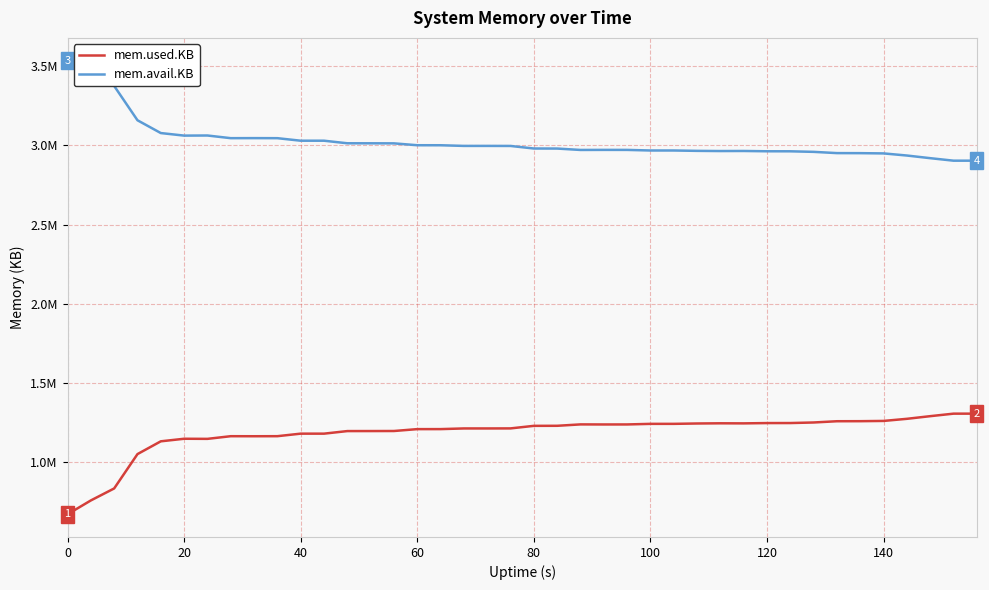

What is the average value of the mem.avail.KB series?

3026483